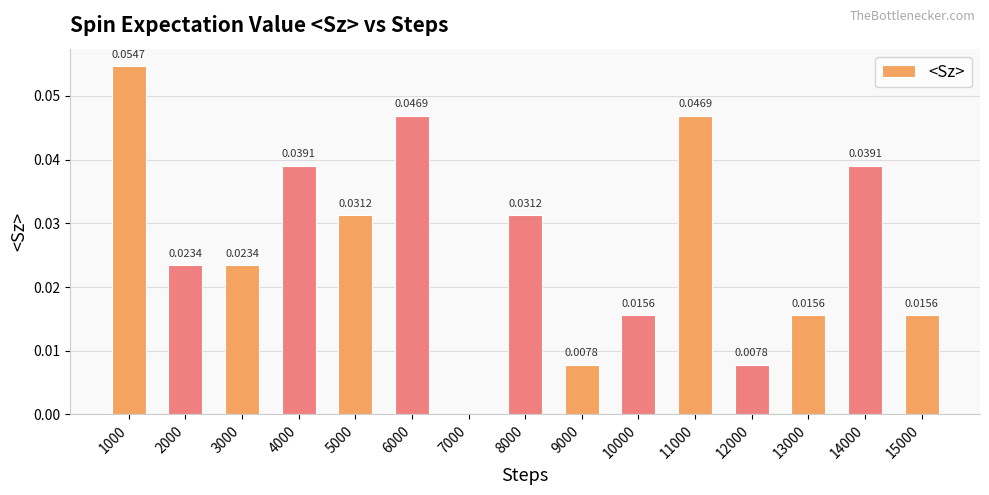

How many values are between 0 and 1?

15